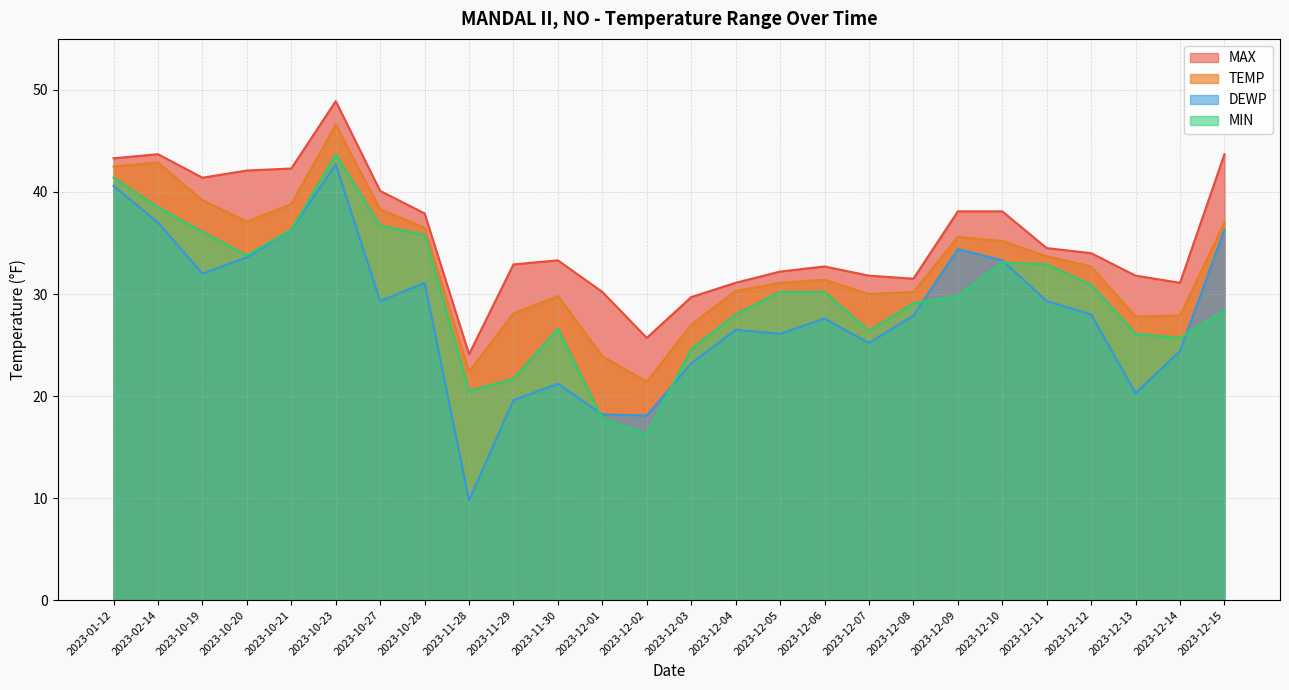

Where is the first local maximum for DEWP?

2023-10-23